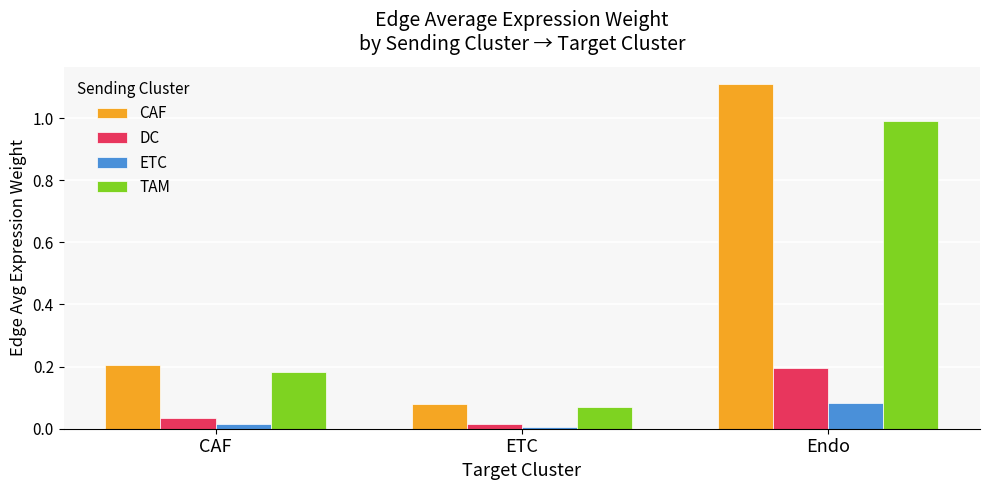

The CAF series shows 1.1 at Endo. True or false?

True